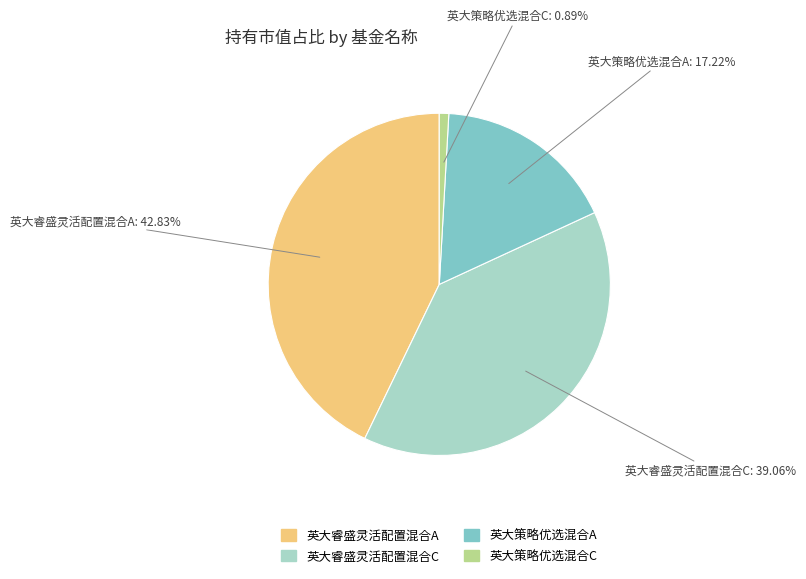

Is there any slice that represents more than half of the pie?

No